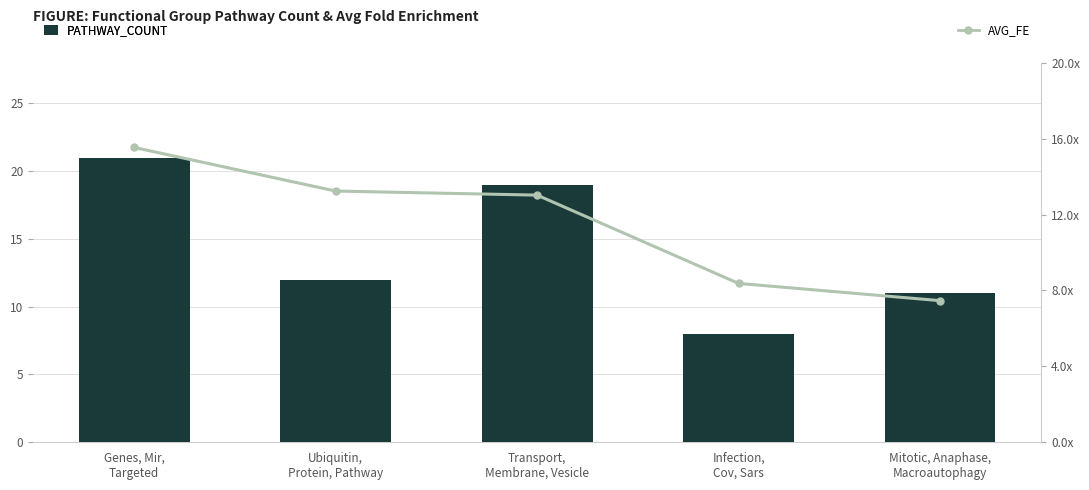

True or false: Avg_FE has a value of 11.9 at Infection,
Cov, Sars.

False